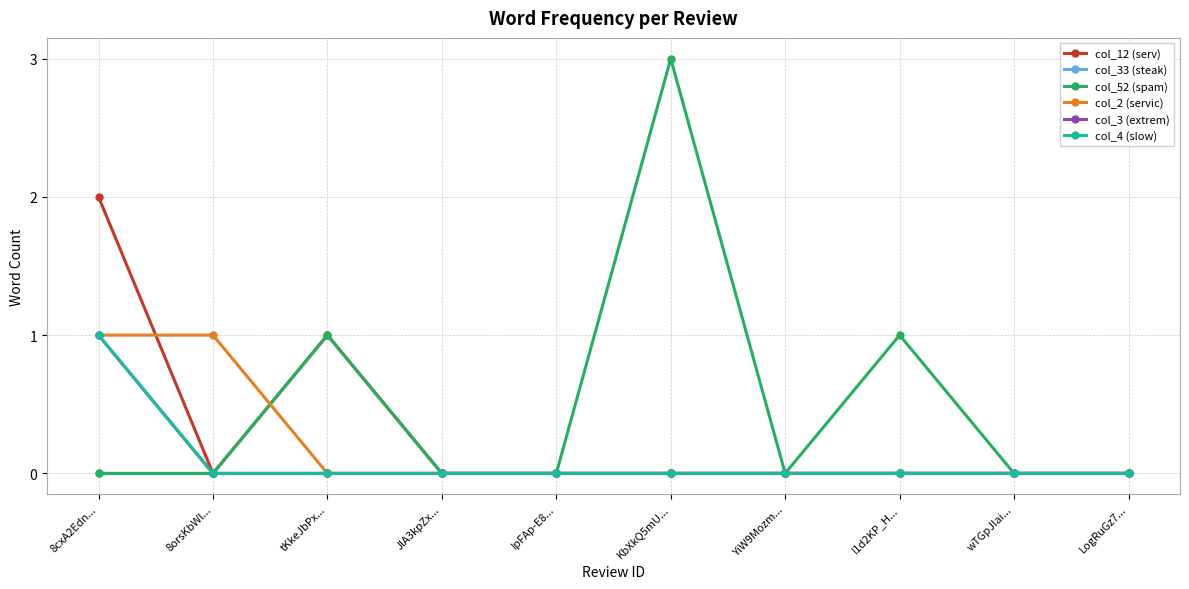

Is this an area chart (filled region under the line)?

No